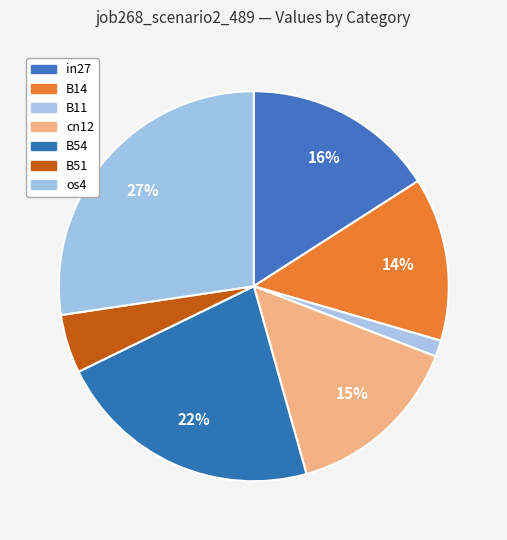

Count the number of slices in the pie.

7